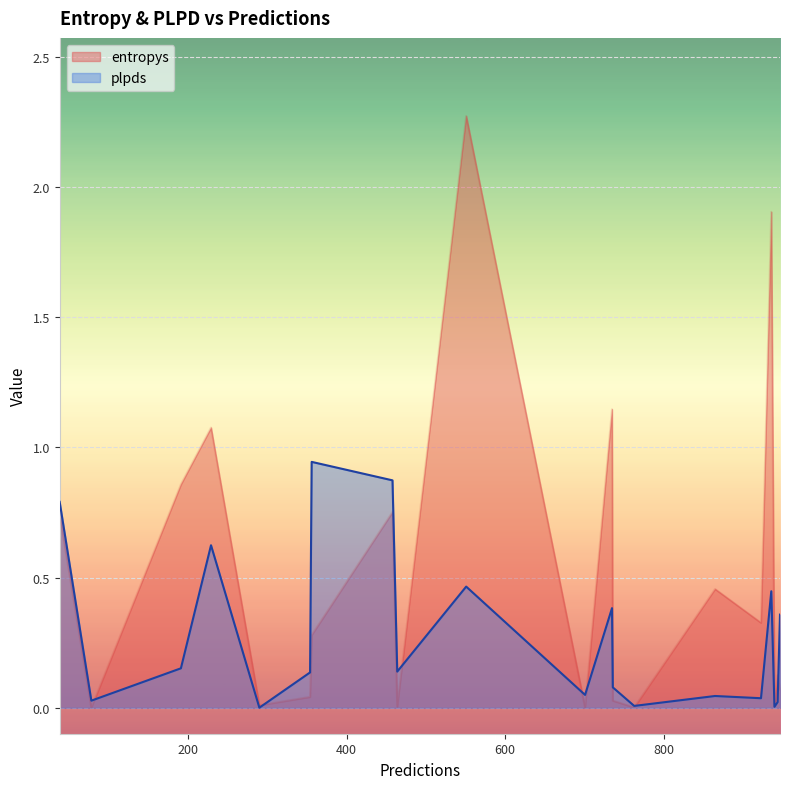

Does the chart display data point markers on the line(s)?

No